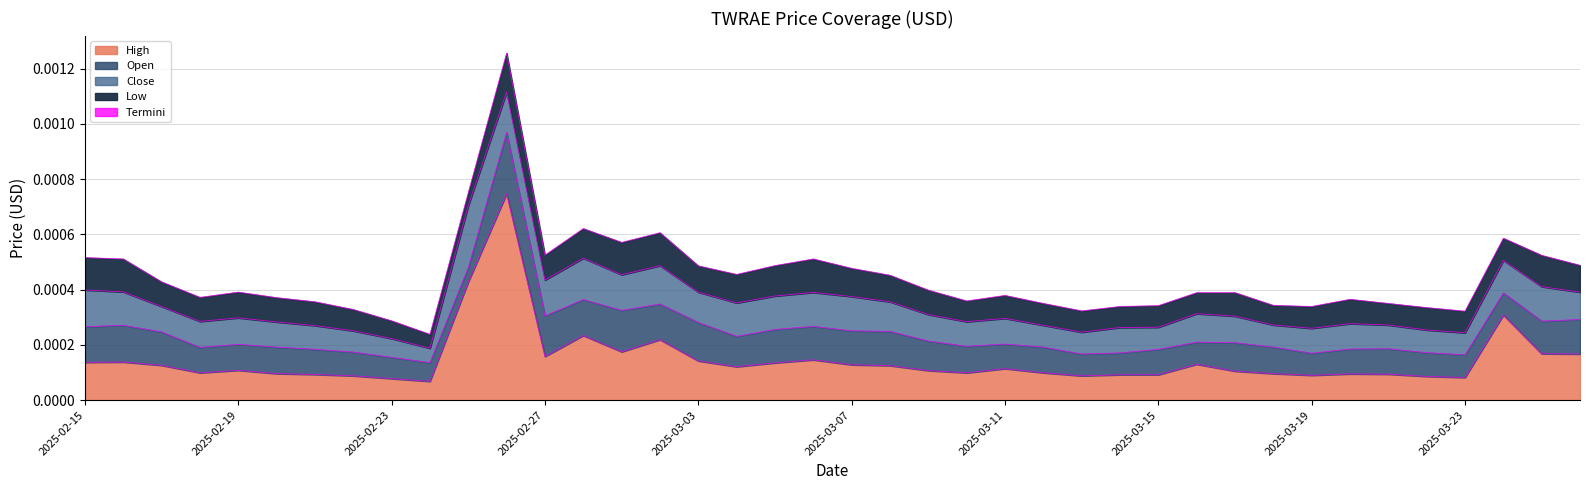

True or false: Close has more than 0 points higher than both neighbors.

True